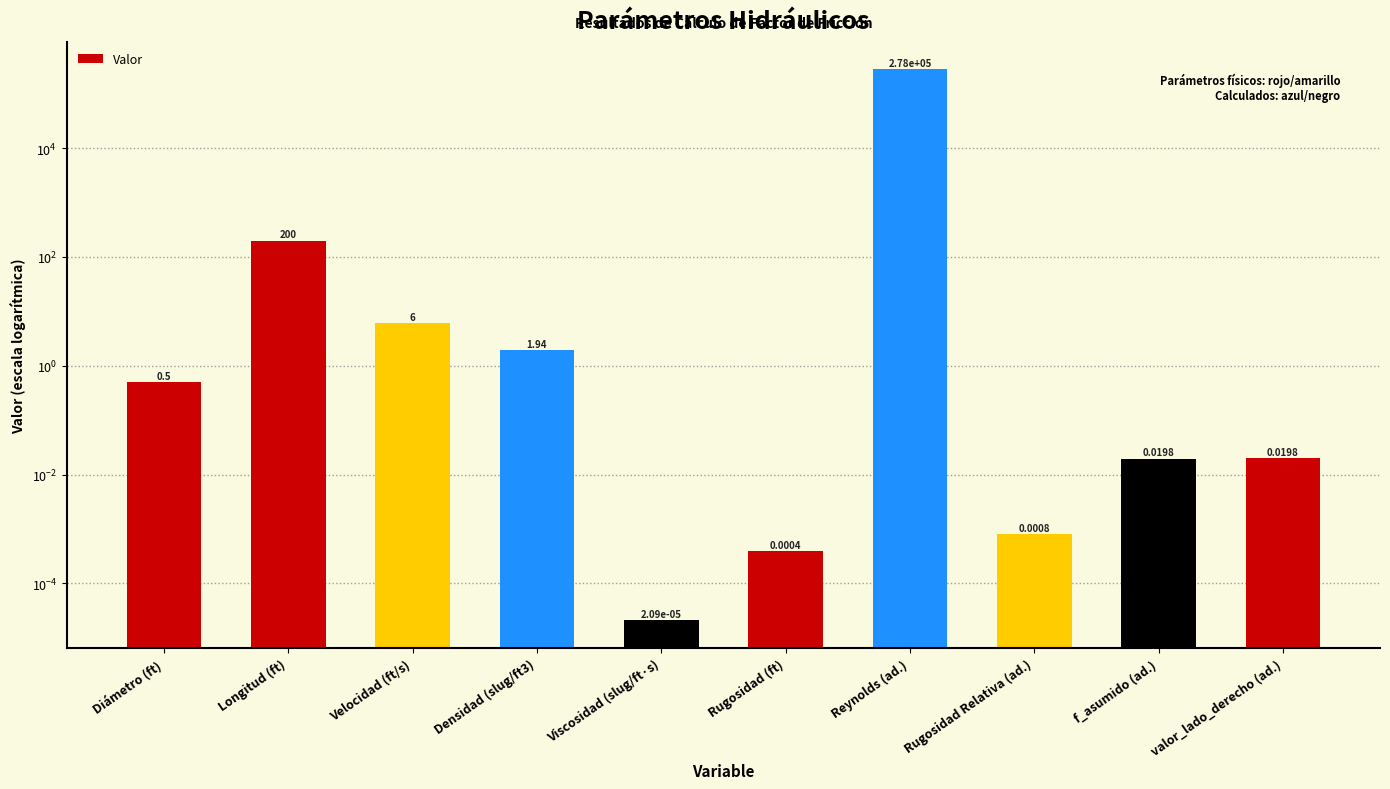

Approximately how many times larger is the value at Reynolds (ad.) compared to Densidad (slug/ft3)?

143540.7